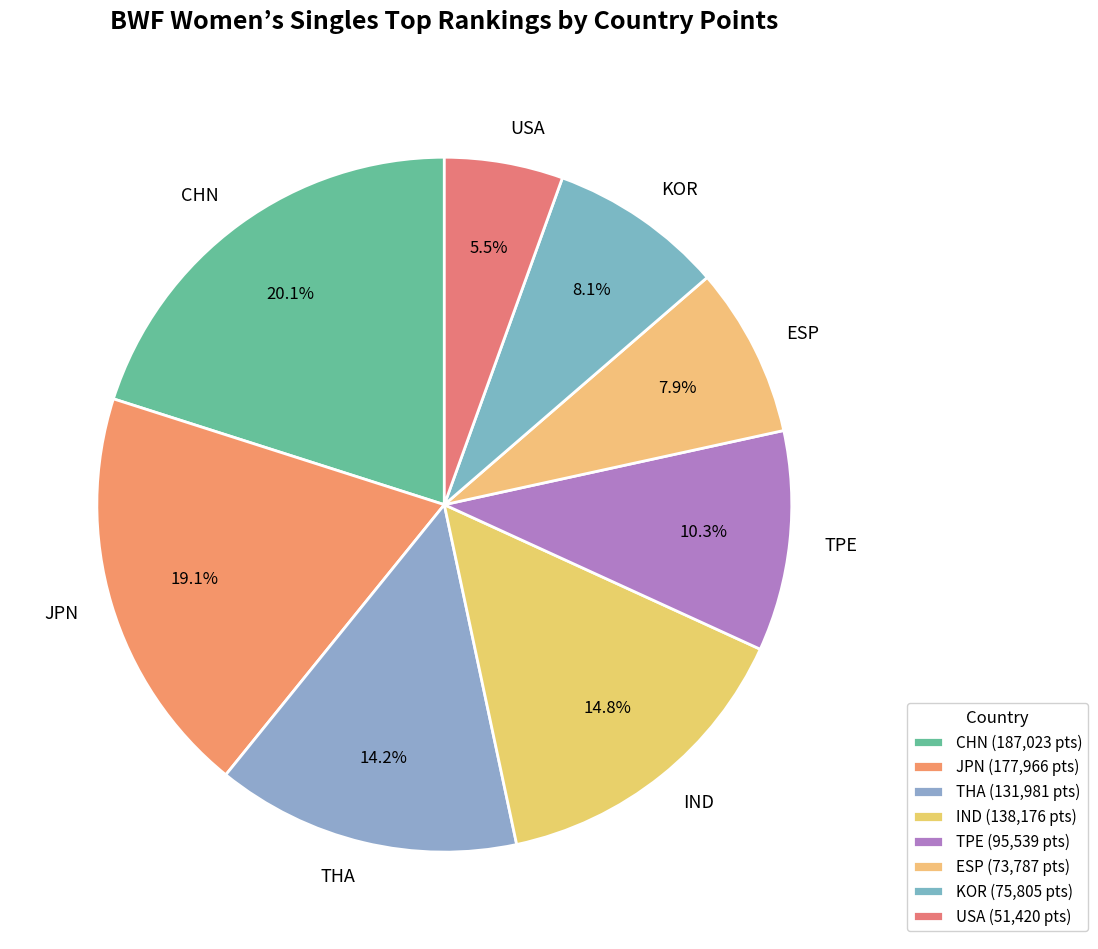

To the nearest percent, what portion does KOR represent?

8%